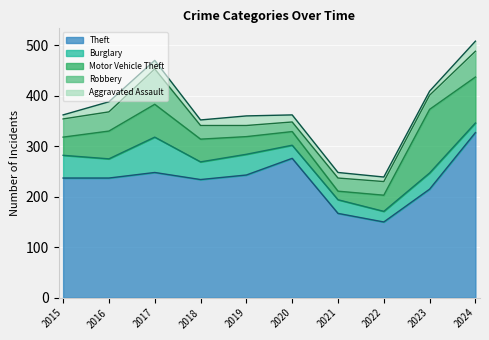

What is the value of the Motor Vehicle Theft point at the 4th from the left?

45